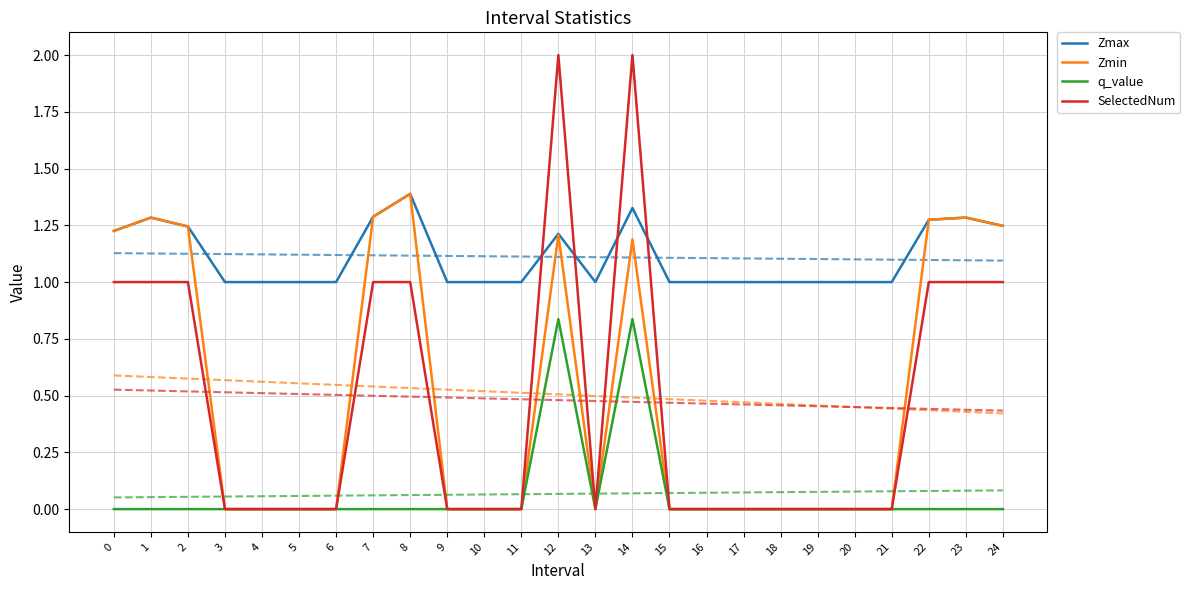

The value of Zmax at 22 is 1.3. True or false?

True